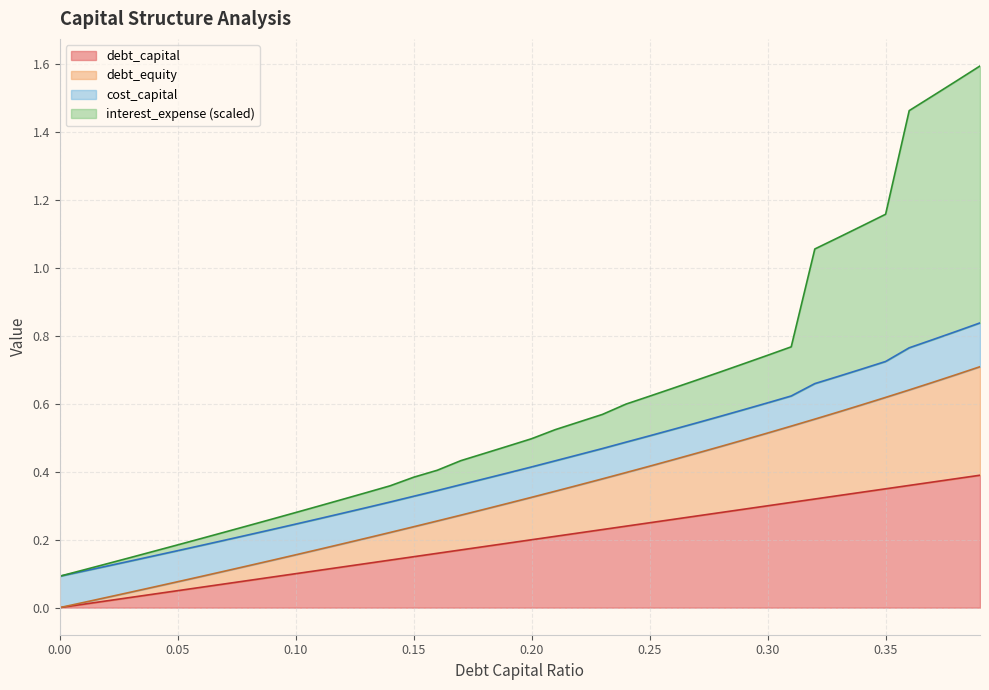

At how many categories does at least one series exceed 0?

40